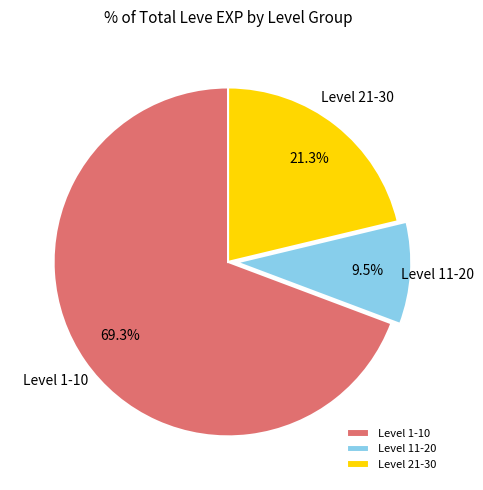

Count the number of slices in the pie.

3